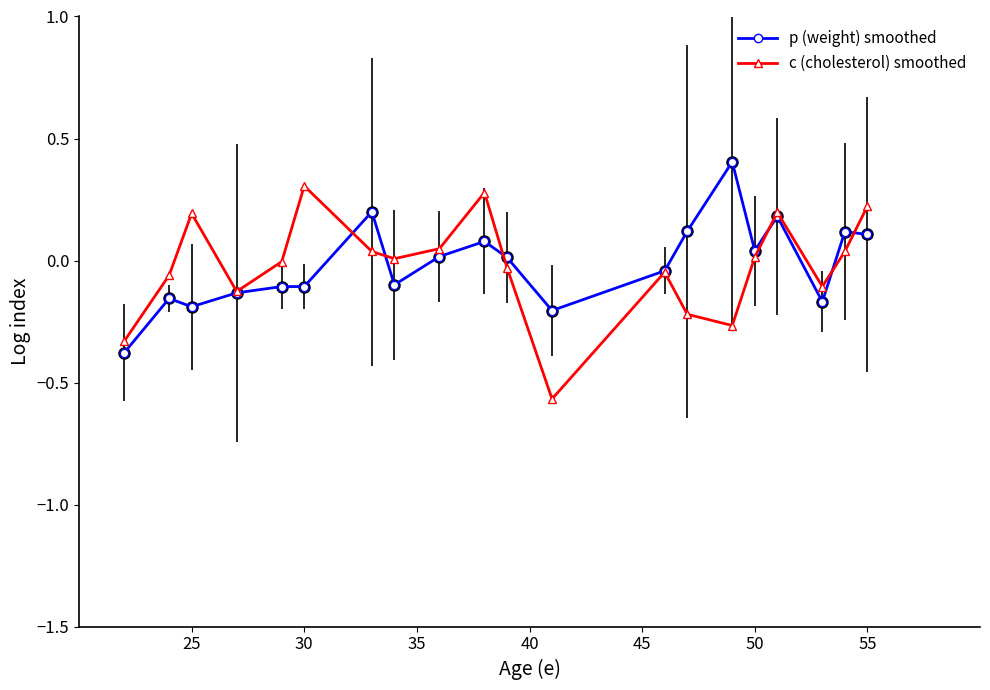

How many categories are shown in the chart?

20